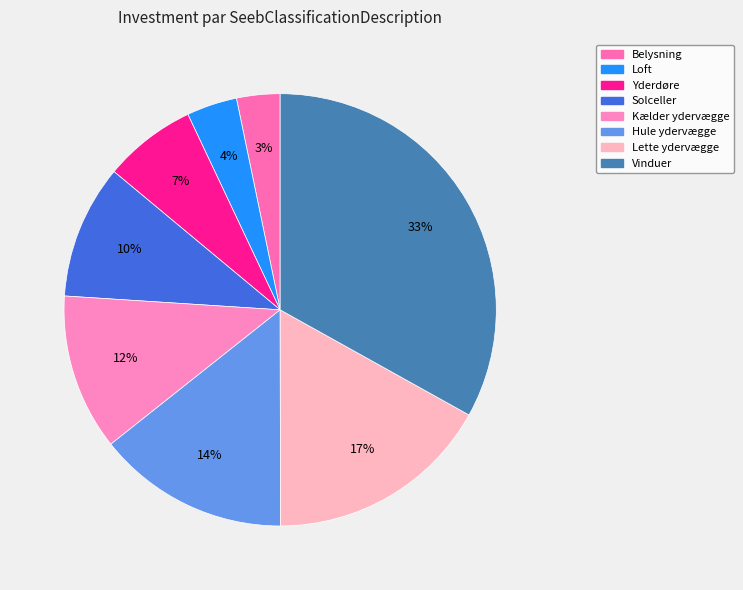

Is Hule ydervægge the majority of the pie?

No